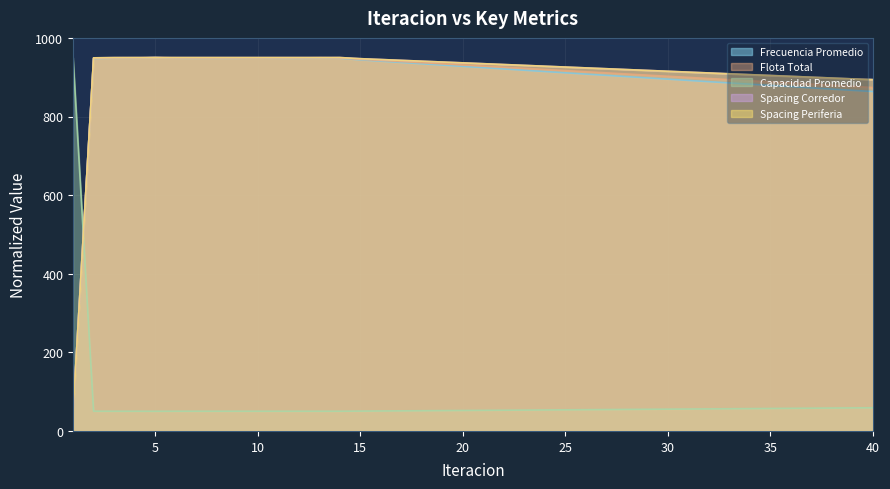

Which has a higher value, 21 or 20?

20